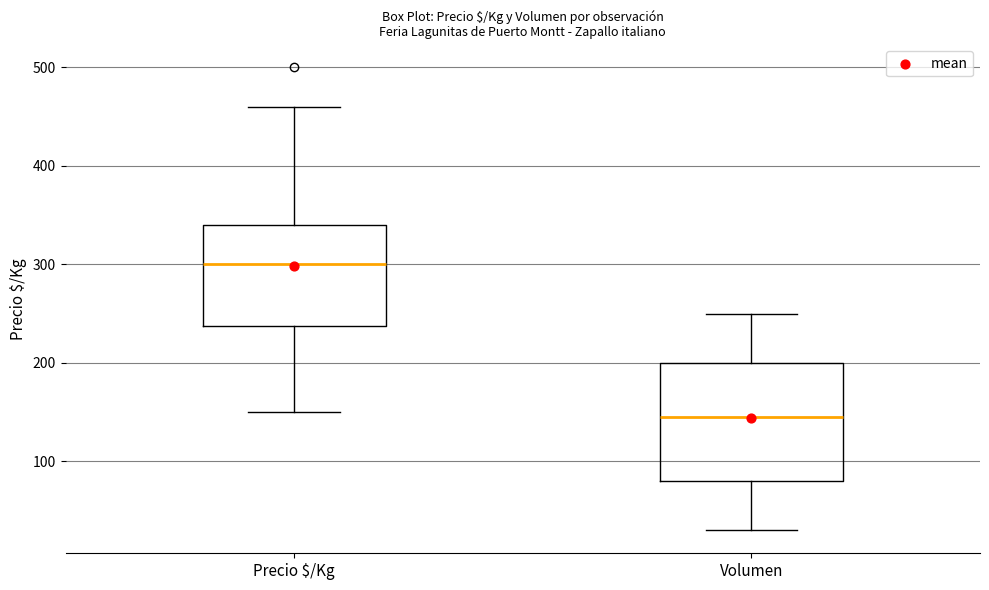

Comparing the boxes themselves (not the whiskers), which one is the tallest?

Volumen